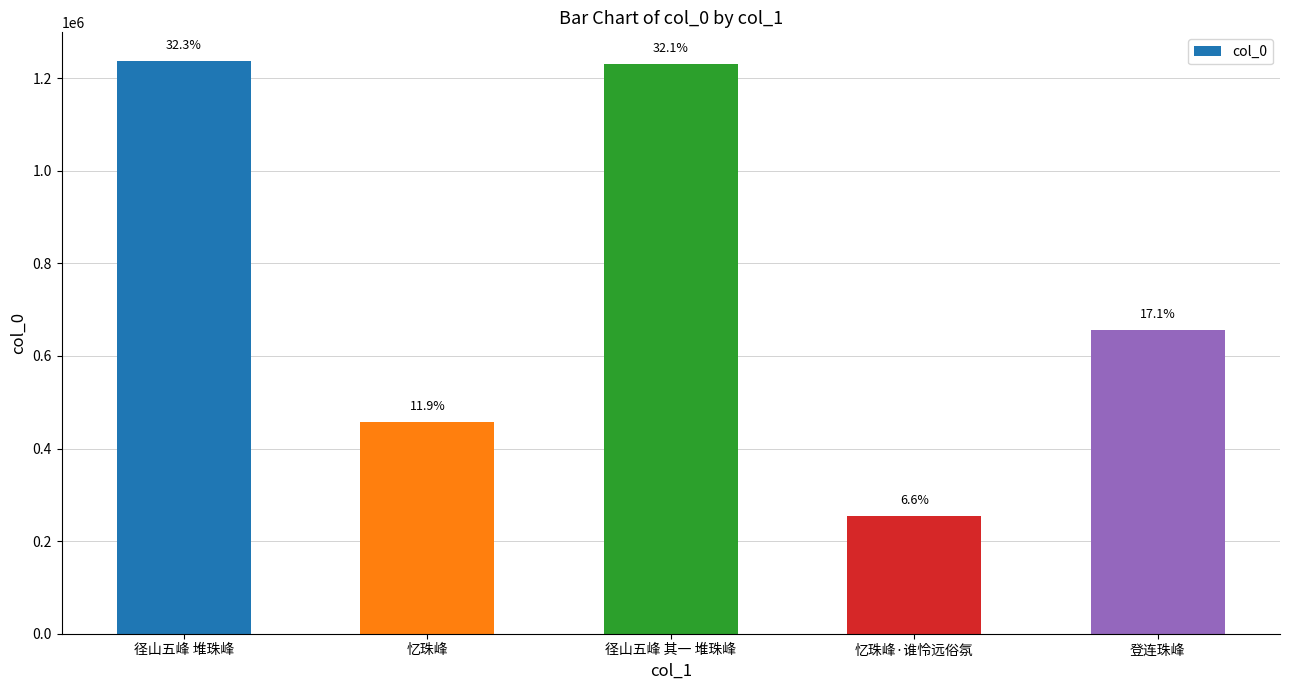

How many bars are there in total?

5